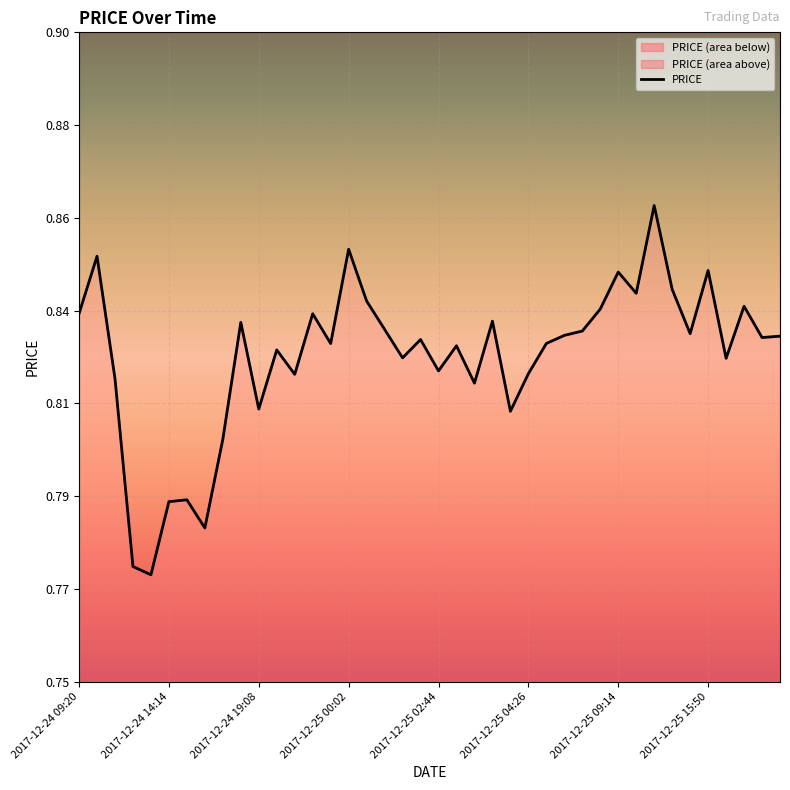

At which category does the chart reach its peak across all series?

2017-12-25 13:20